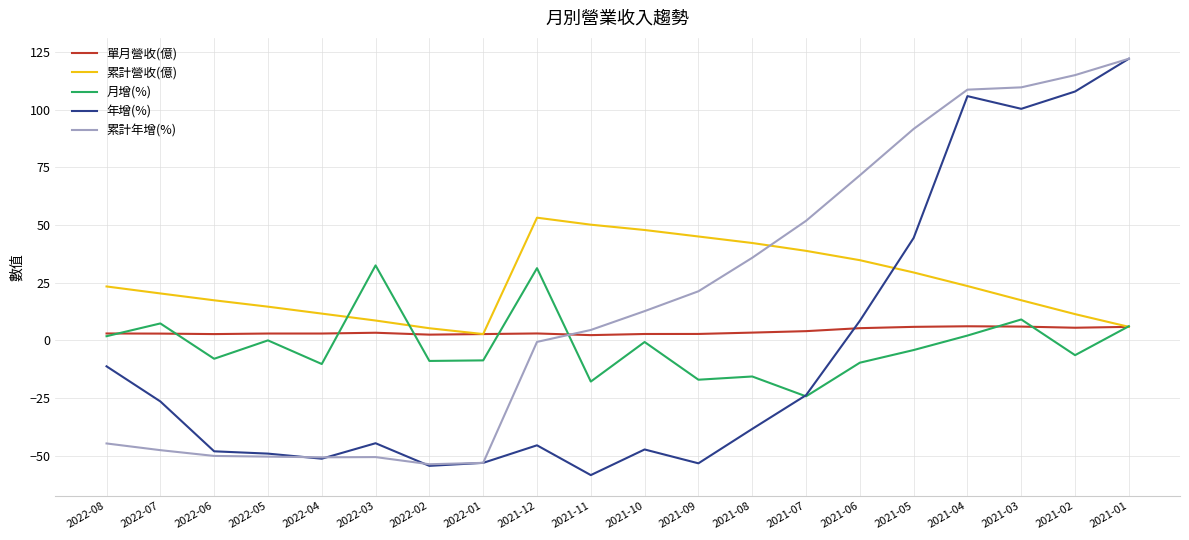

Is the value of 月增(%) at 2021-07 greater than the value of 累計年增(%) at 2021-05?

No